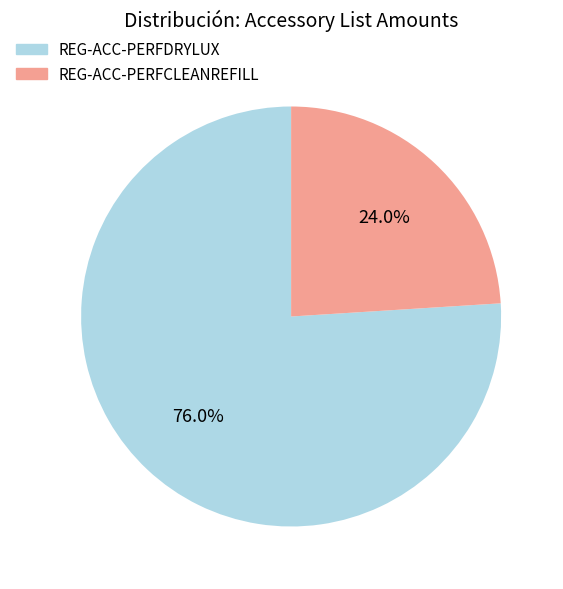

What is the ratio of the value at REG-ACC-PERFDRYLUX to the value at REG-ACC-PERFCLEANREFILL?

3.2